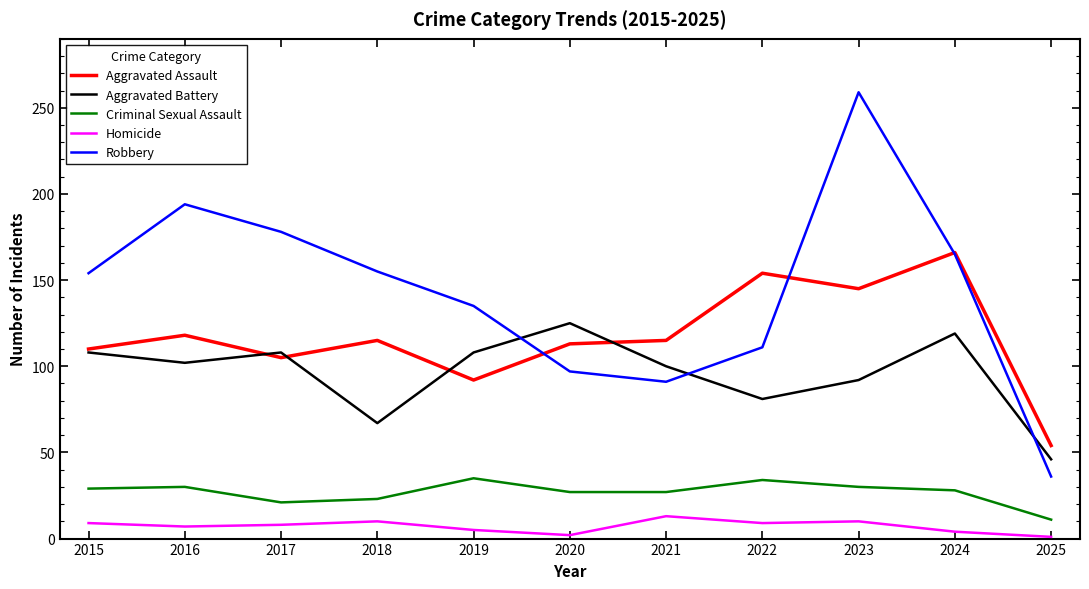

The Aggravated Battery series shows 100 at 2021. True or false?

True